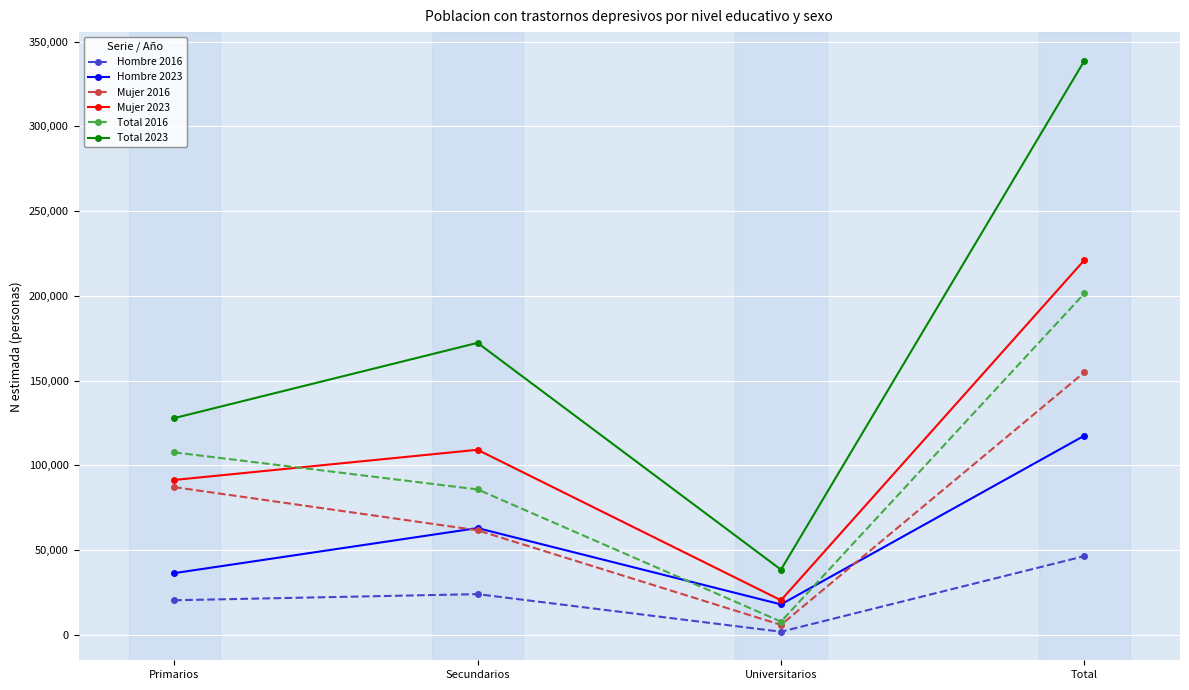

The value of Total 2023 at Primarios is 127897. True or false?

True